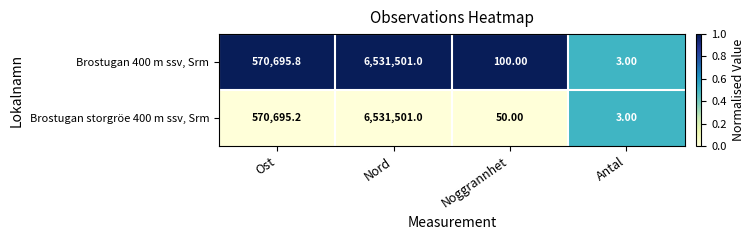

At which category is the sum across all series the highest?

Nord